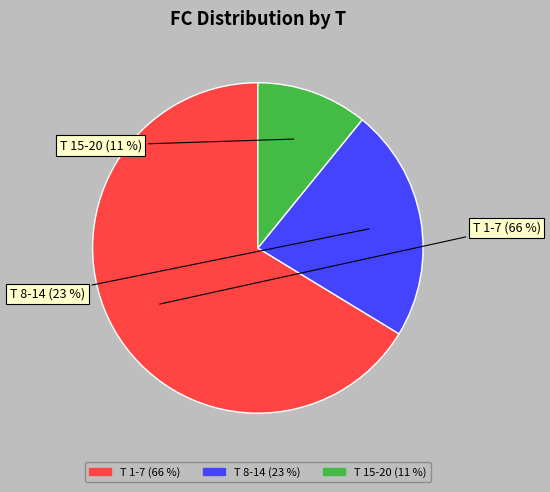

Is there a majority slice in this chart?

Yes